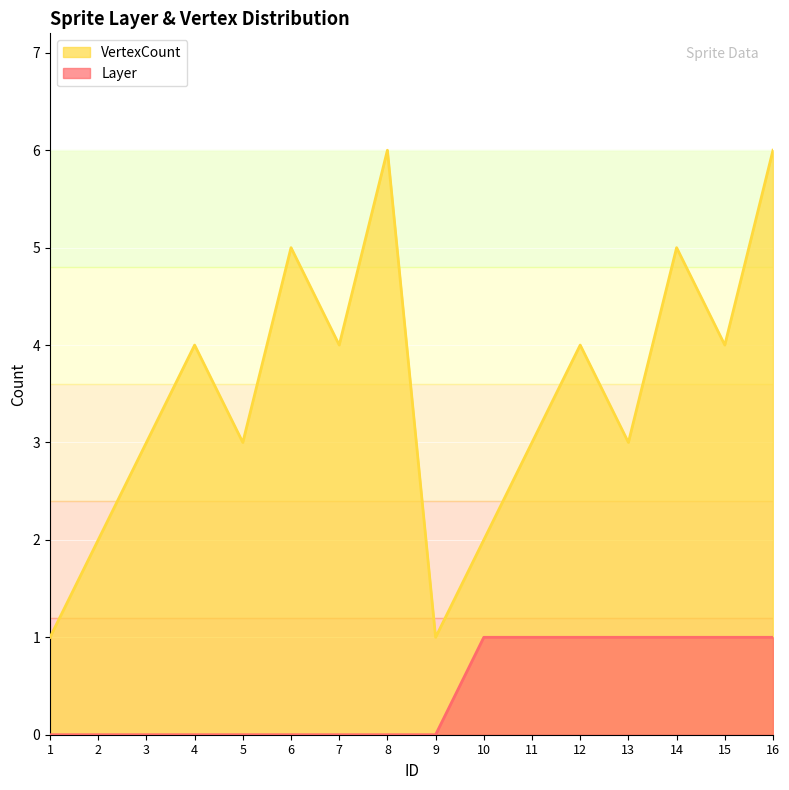

What is the sum of all Layer values?

7